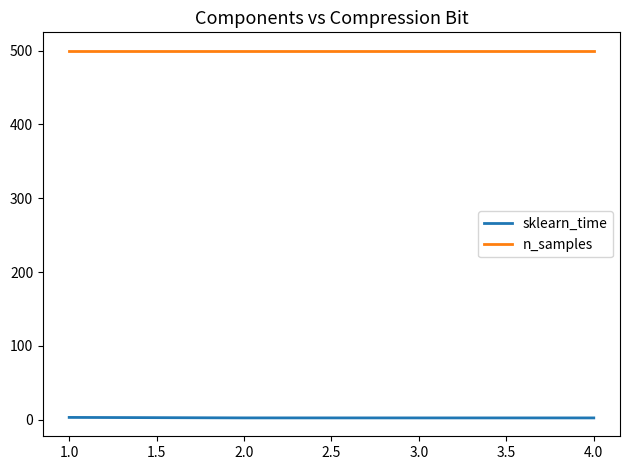

At how many categories does at least one series exceed 216?

4